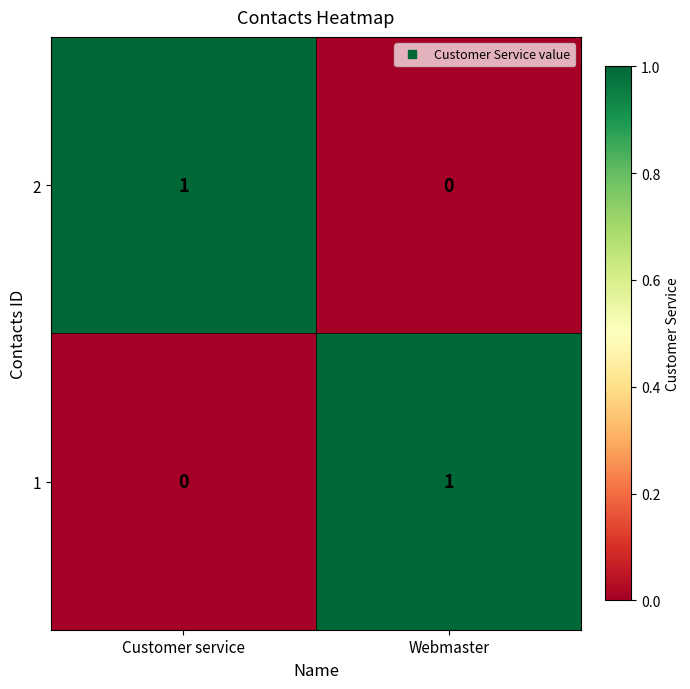

Where is 1 nearest to the value 0?

Customer service